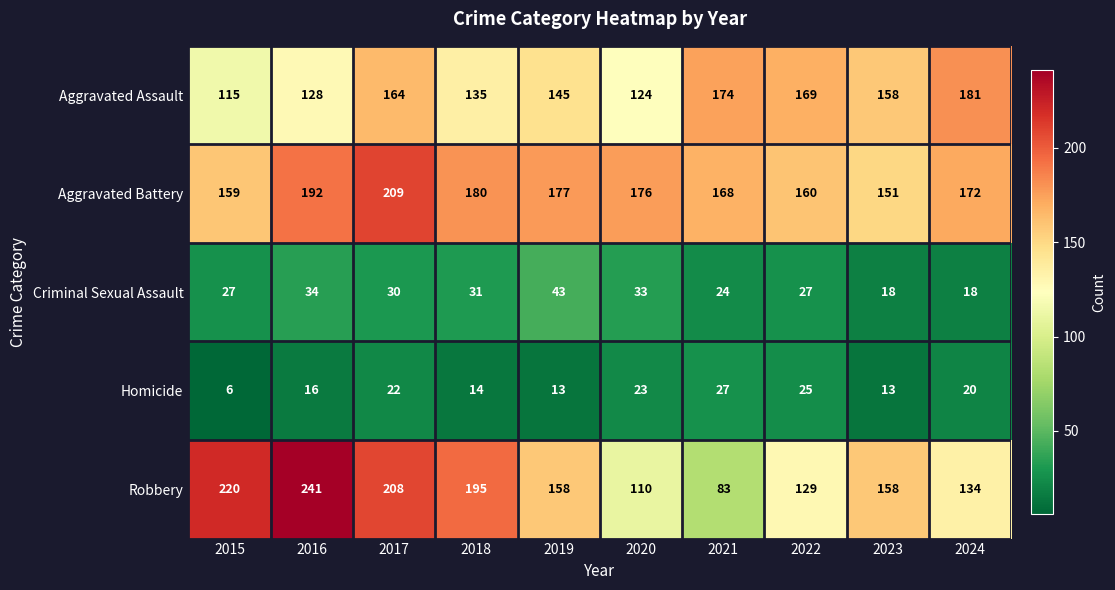

At which label does Homicide first exceed 20?

2017